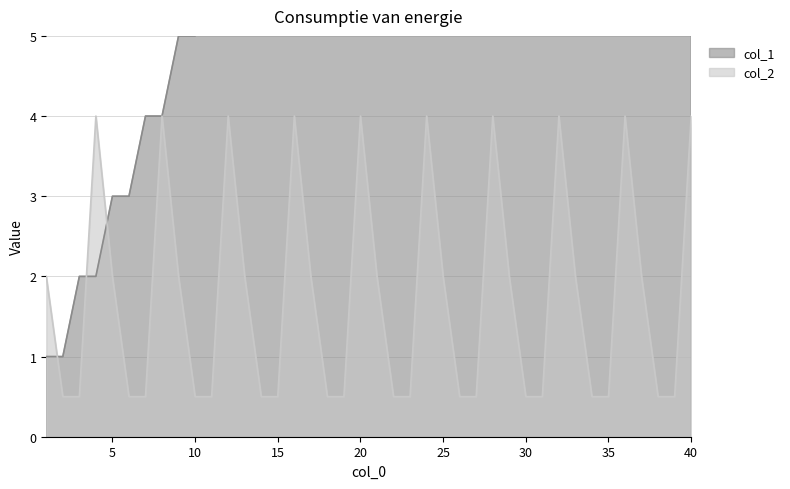

Reading left to right, what are all the values shown in this chart?

col_1: 1.0	1.0	2.0	2.0	3.0	3.0	4.0	4.0	5.0	5.0	6.0	6.0	7.0	7.0	8.0	8.0	9.0	9.0	10.0	10.0	11.0	11.0	12.0	12.0	13.0	13.0	14.0	14.0	15.0	15.0	16.0	16.0	17.0	17.0	18.0	18.0	19.0	19.0	20.0	20.0
col_2: 2.0	0.5	0.5	4.0	2.0	0.5	0.5	4.0	2.0	0.5	0.5	4.0	2.0	0.5	0.5	4.0	2.0	0.5	0.5	4.0	2.0	0.5	0.5	4.0	2.0	0.5	0.5	4.0	2.0	0.5	0.5	4.0	2.0	0.5	0.5	4.0	2.0	0.5	0.5	4.0